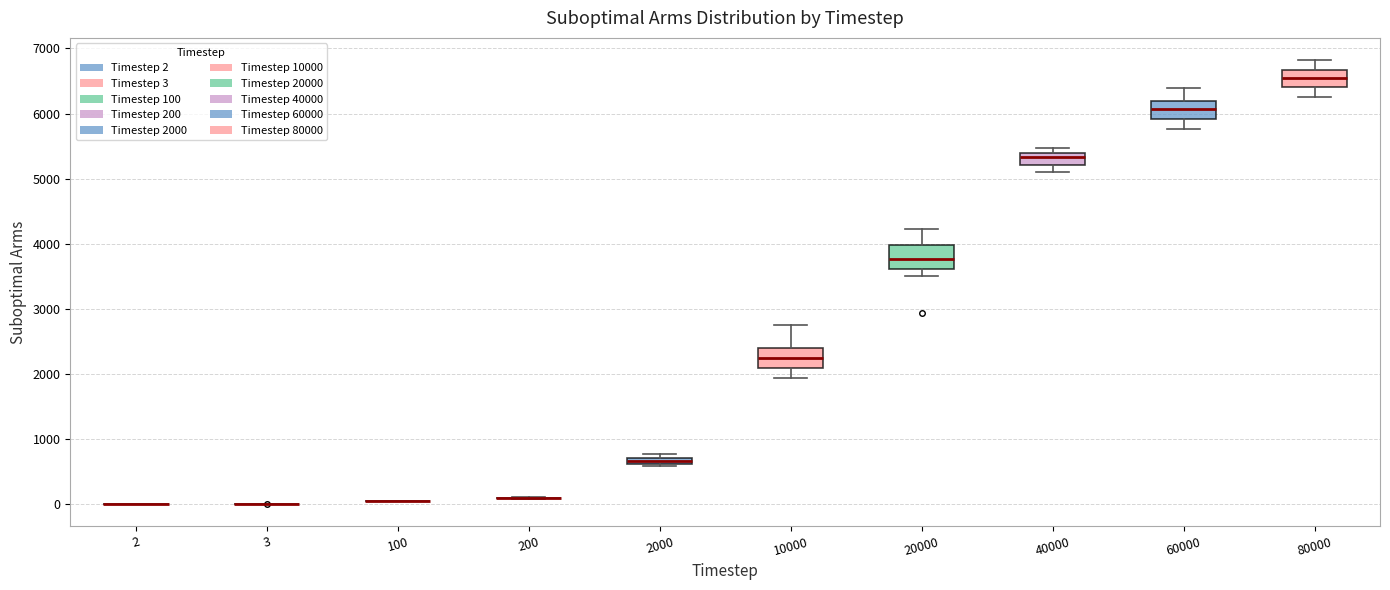

Where is the lower edge of the box at x = 2000 on the y-axis? The values are not printed on the chart, so give them approximately, as read against the axis.

600